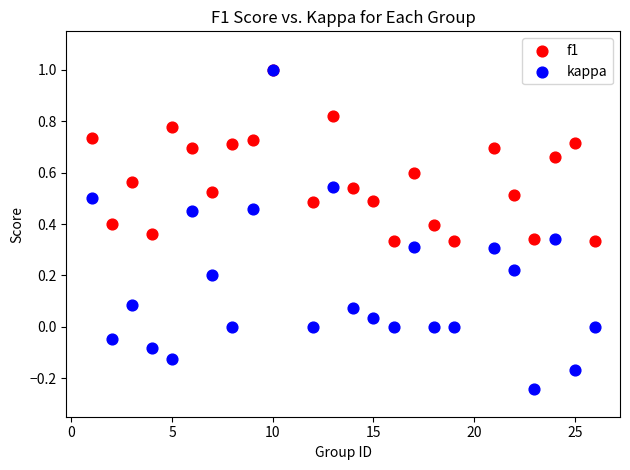

Which series has the largest Y range (max minus min)?

kappa